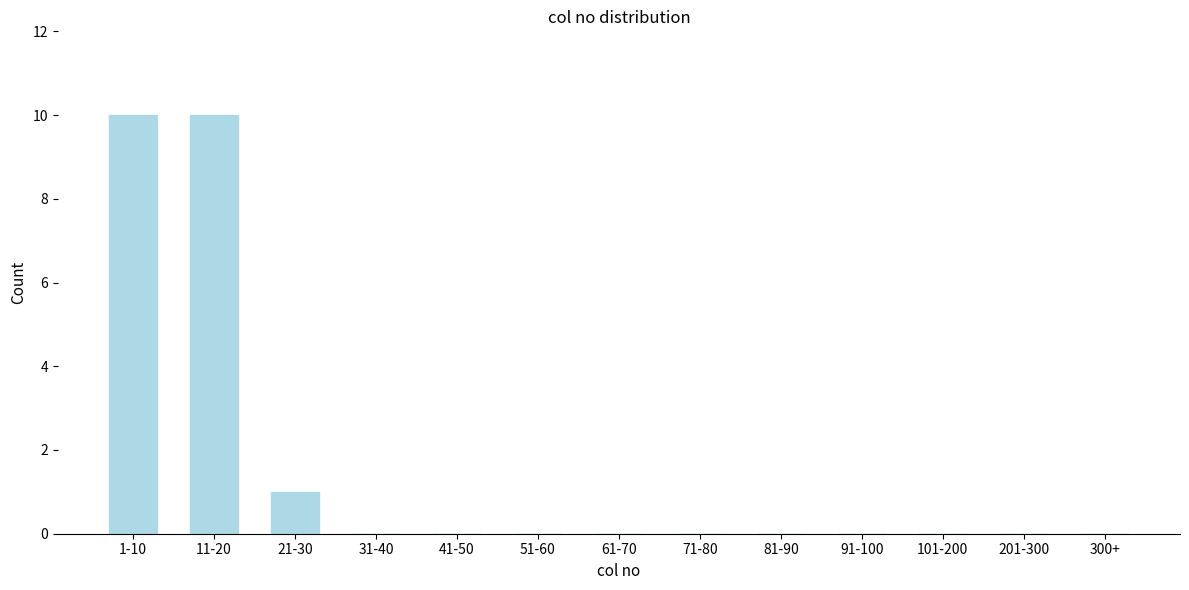

Reading left to right, extract all data points from this chart.

1-10=10	11-20=10	21-30=1	31-40=0	41-50=0	51-60=0	61-70=0	71-80=0	81-90=0	91-100=0	101-200=0	201-300=0	300+=0